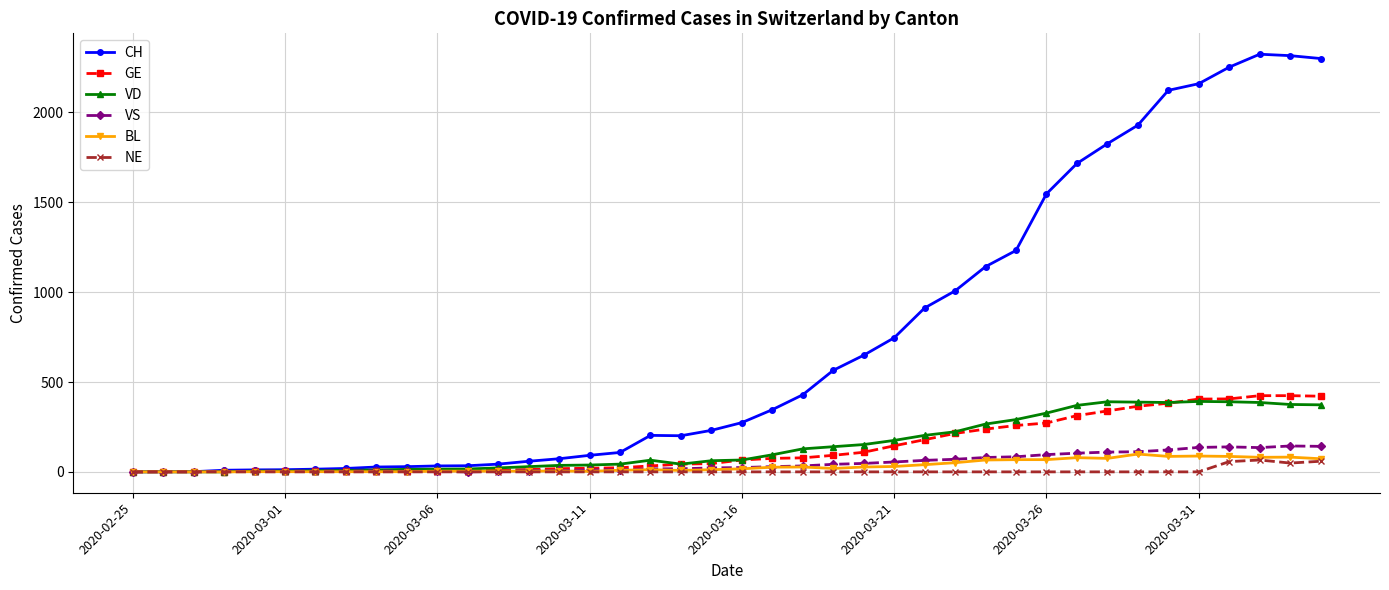

What is the greatest value displayed?

2324